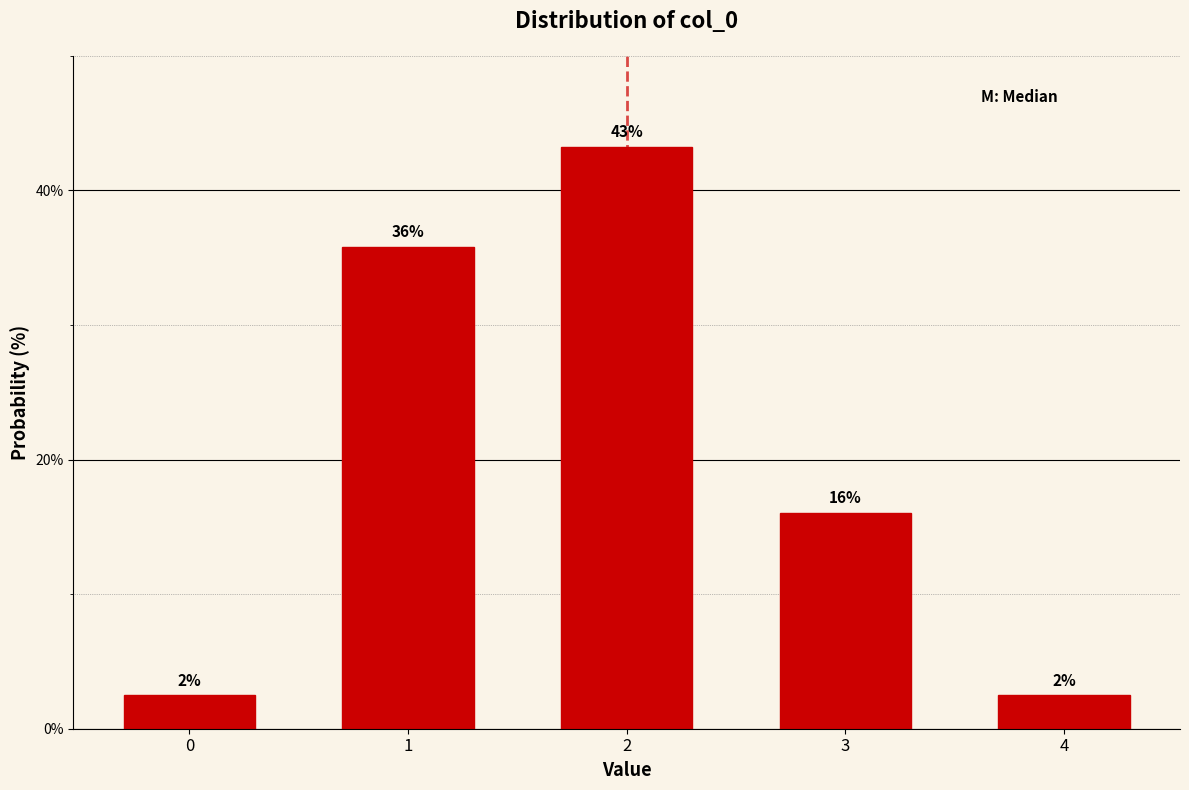

How many bars are there in total?

5